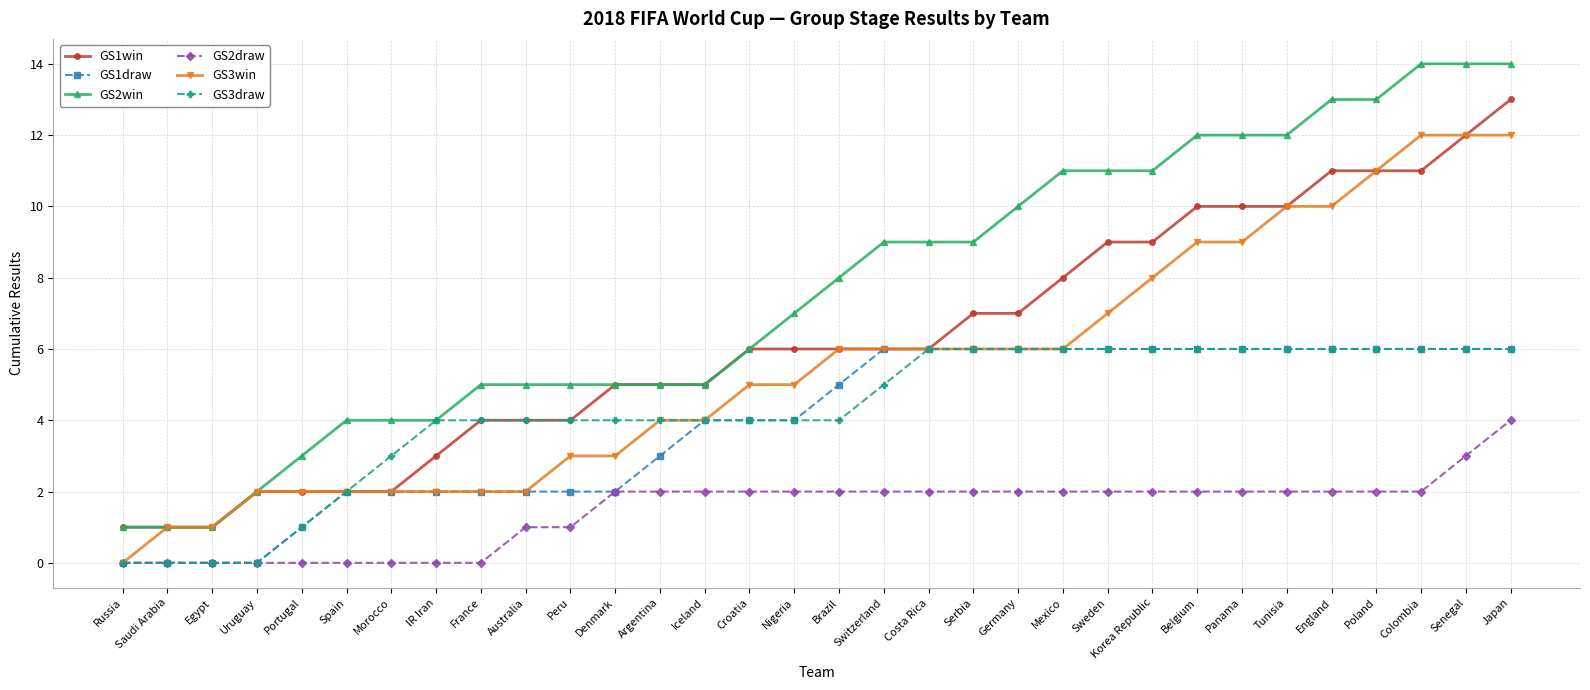

What is the label of the 9th point from the left?

France